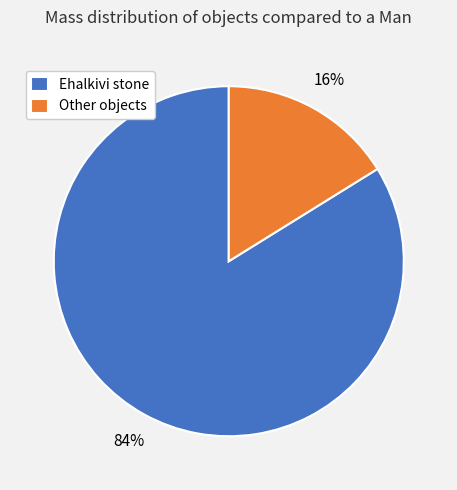

To the nearest percent, what is the average slice percentage?

50%